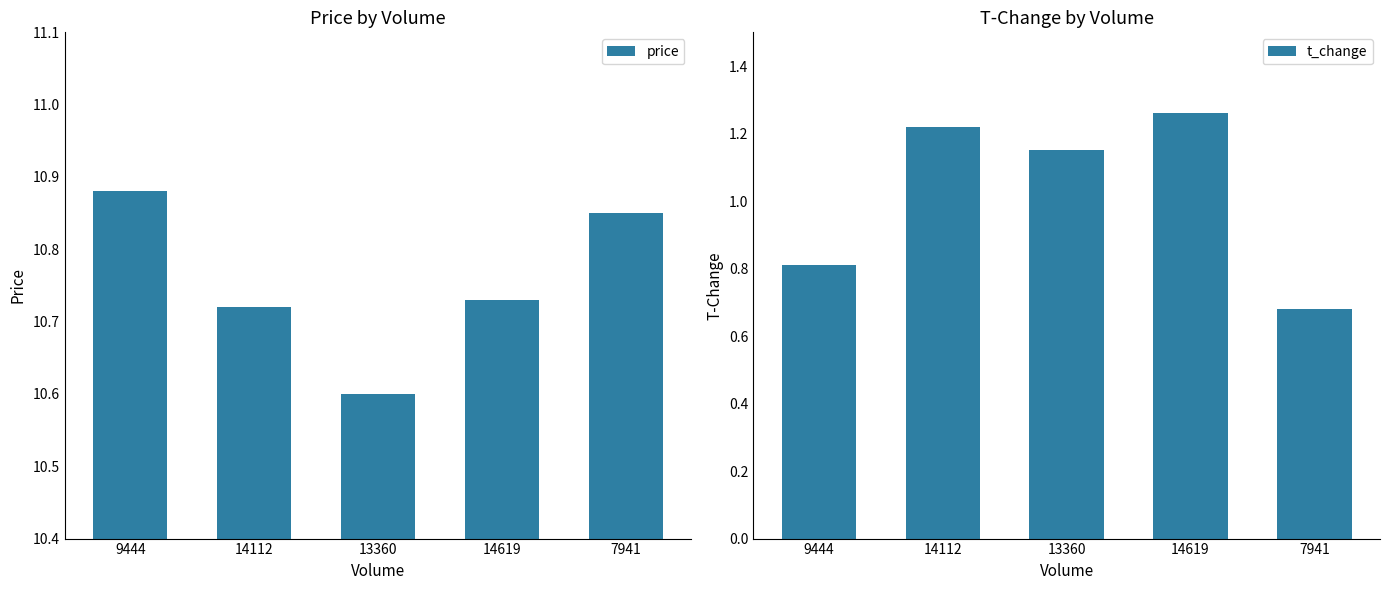

How many bars are there in total?

10